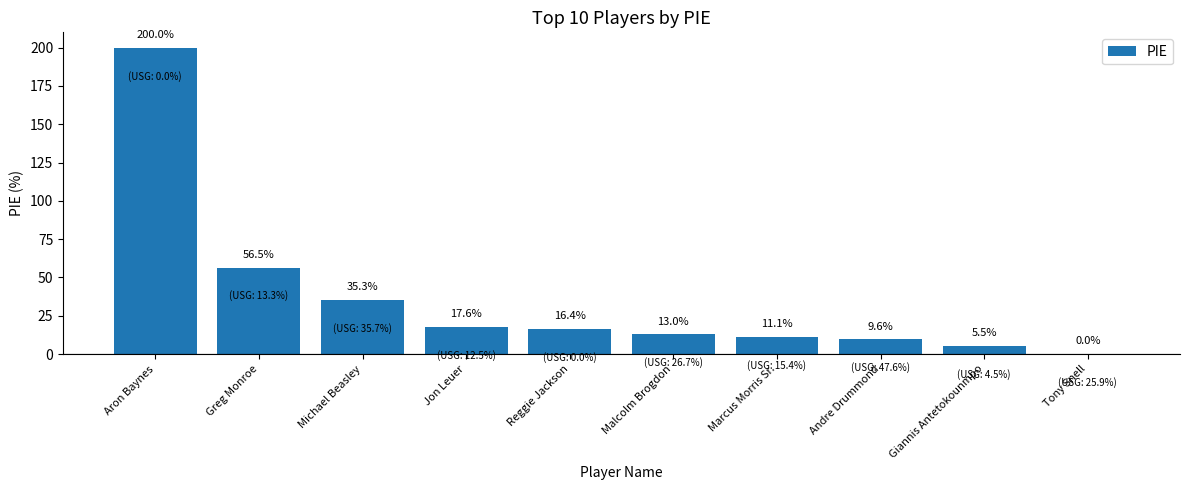

What is the sum of the values at Andre Drummond and Tony Snell?

0.1